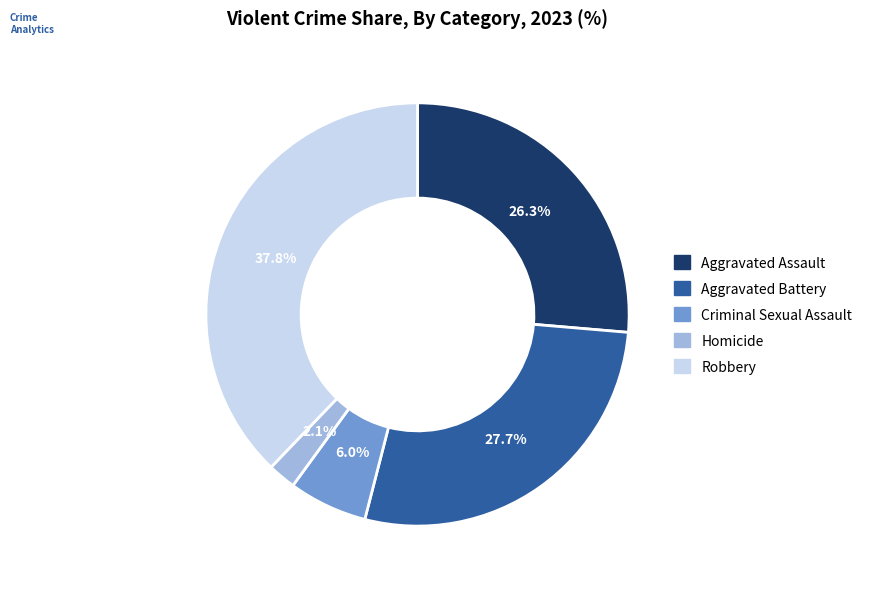

Is it true that Criminal Sexual Assault is 1% of the pie?

False